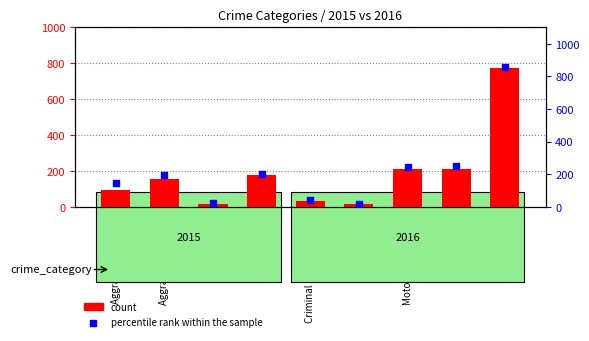

Which series contains the highest Y value?

percentile rank within the sample